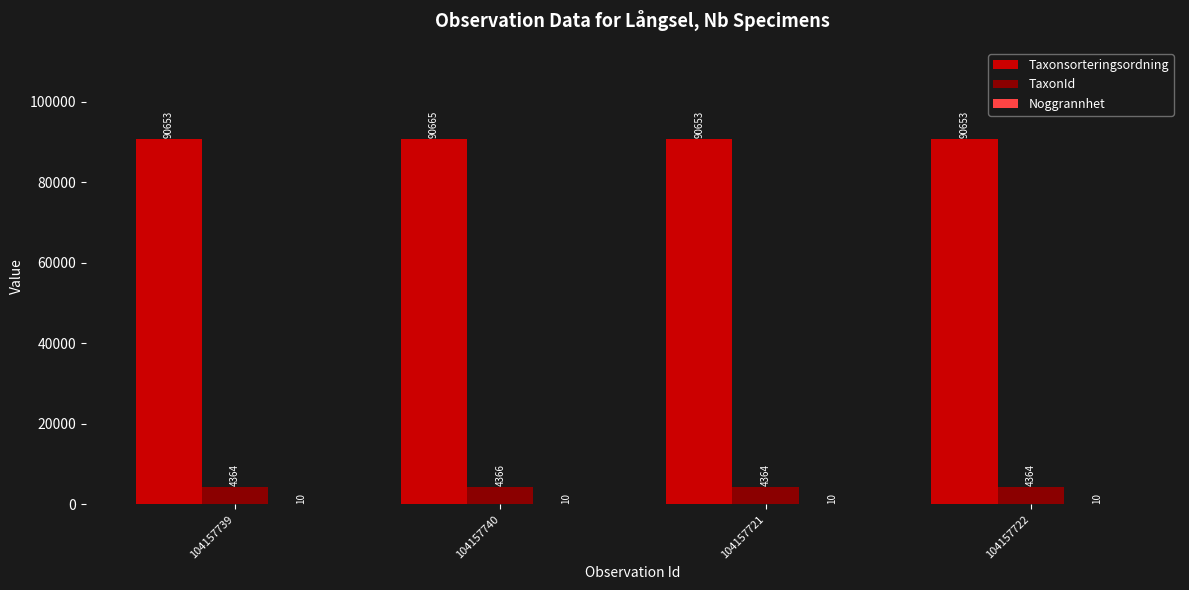

What is the sum of all TaxonId values?

17458